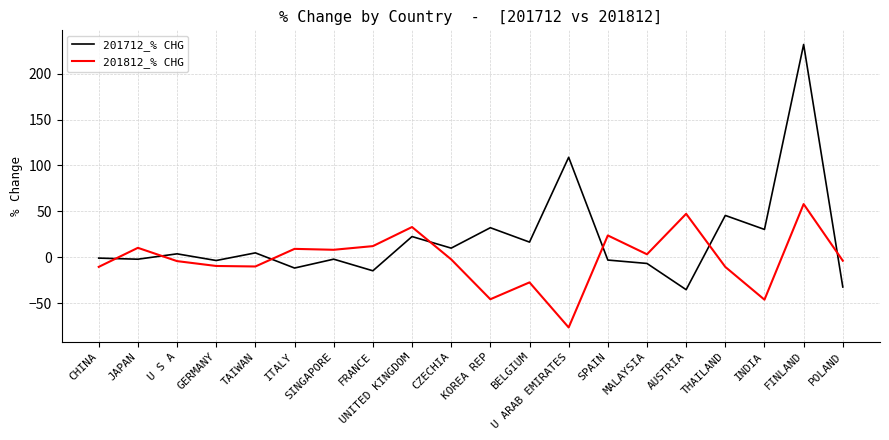

Is it true that 201712_% CHG equals -1.0 at CHINA?

True